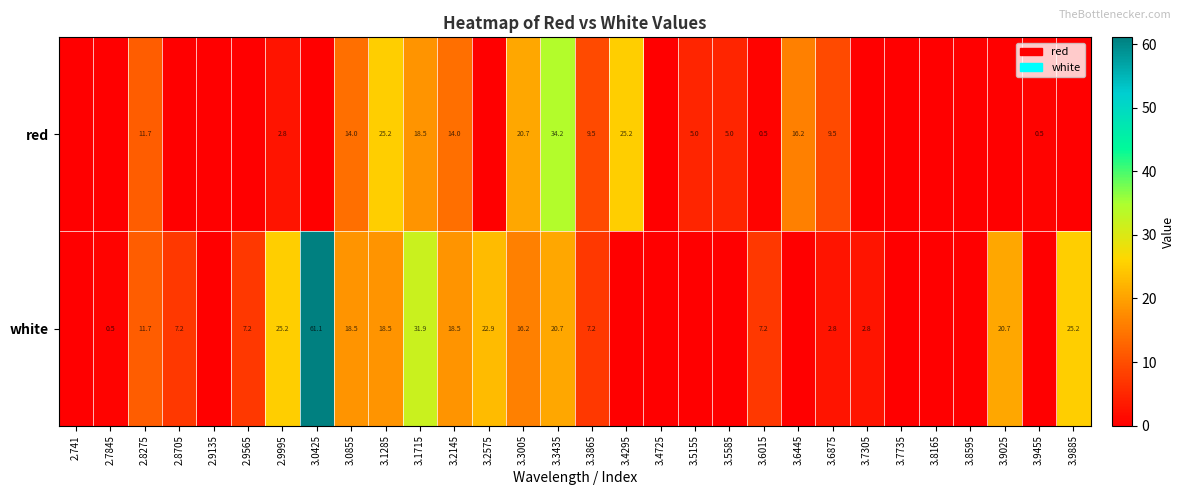

What is the total value across all series at 2.9995?

28.0